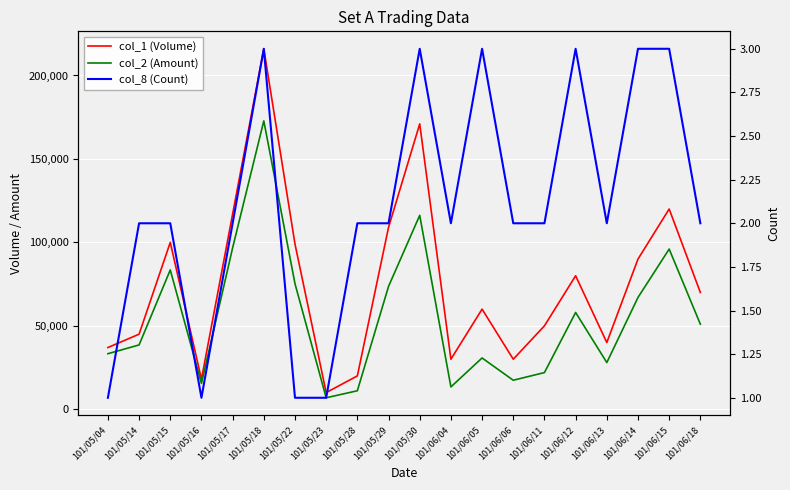

What is the sum of the col_2 (Amount) values at 101/06/05 and 101/05/23?

37650